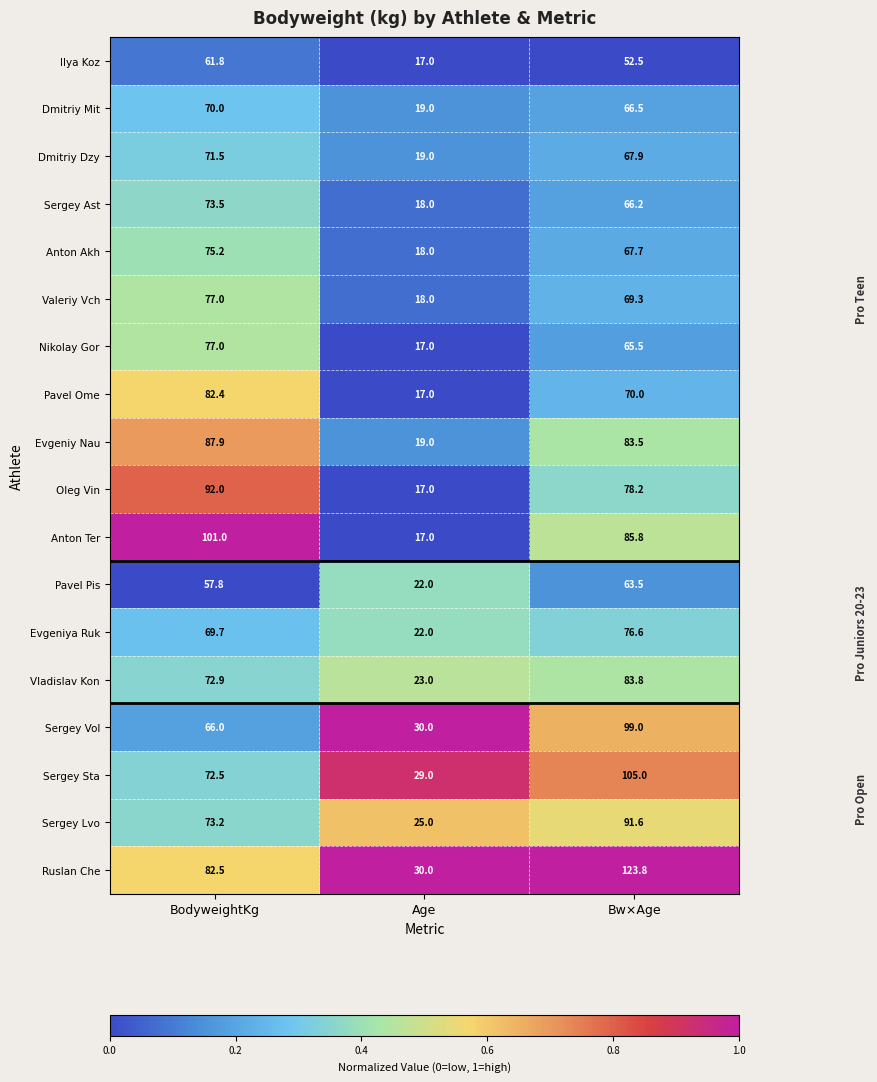

Which series has the largest range (max minus min)?

Ruslan Che